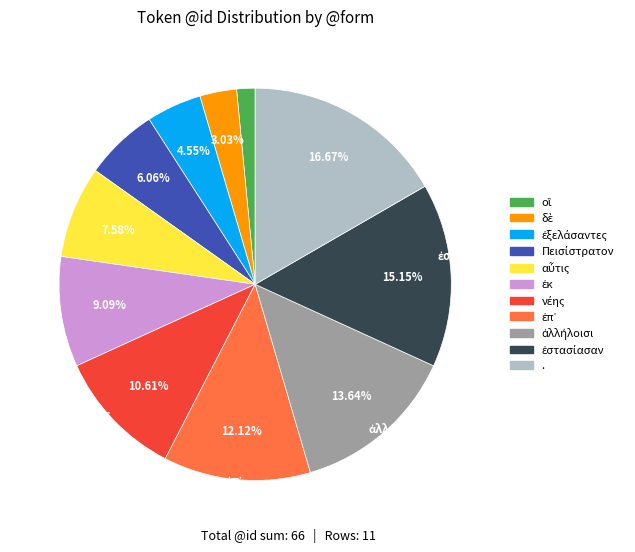

Approximately how many times larger is the value at νέης compared to ἐπ᾽?

0.9